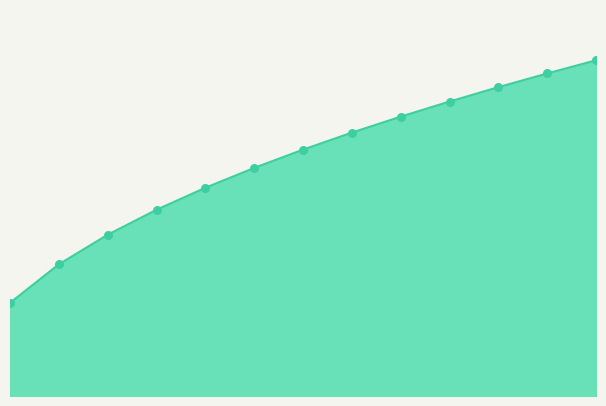

Is this an area chart (filled region under the line)?

Yes